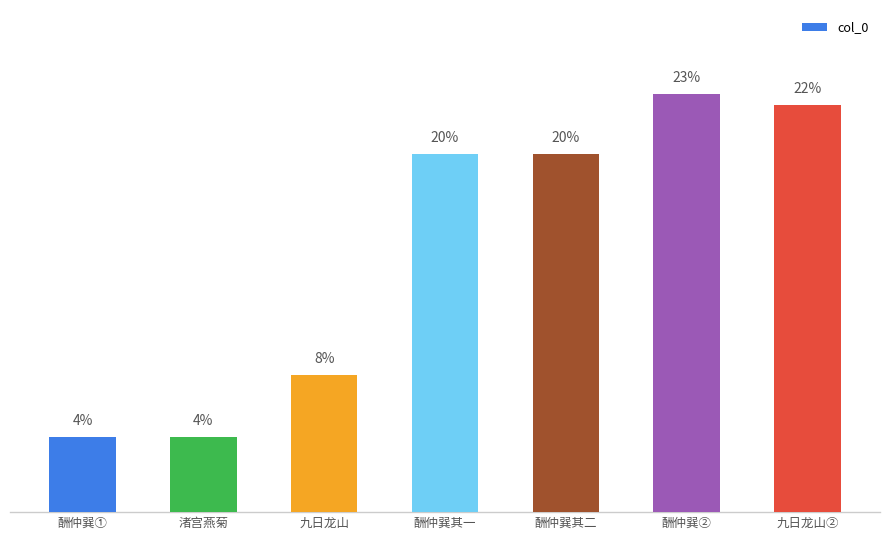

The value at 渚宫燕菊 is 7.1. True or false?

False